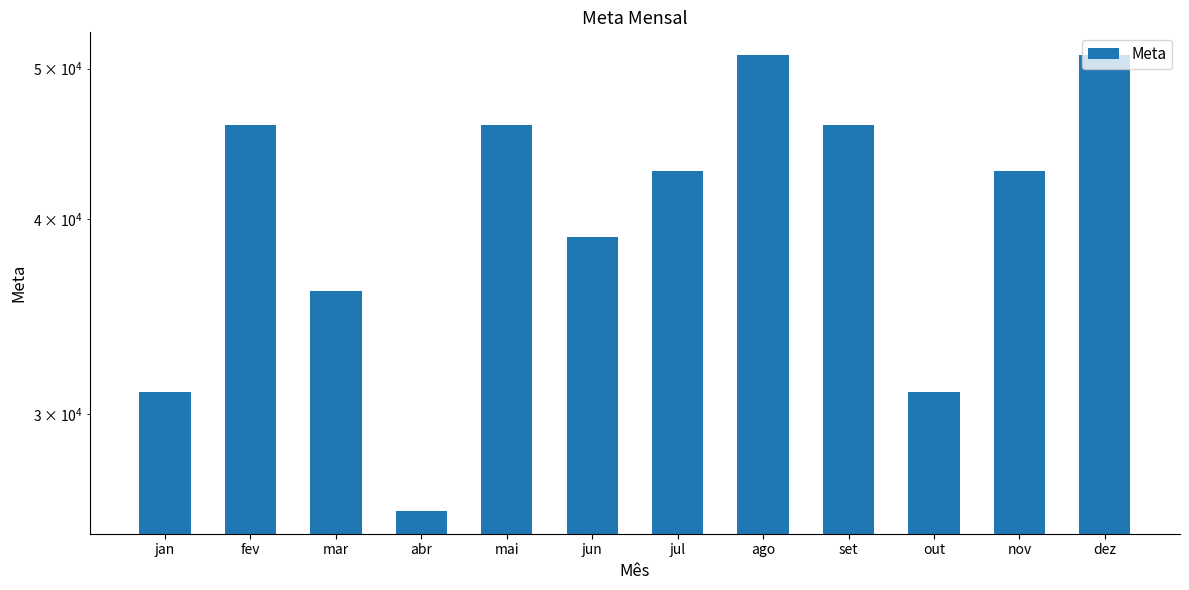

The chart shows a value of 51000 at ago. True or false?

True